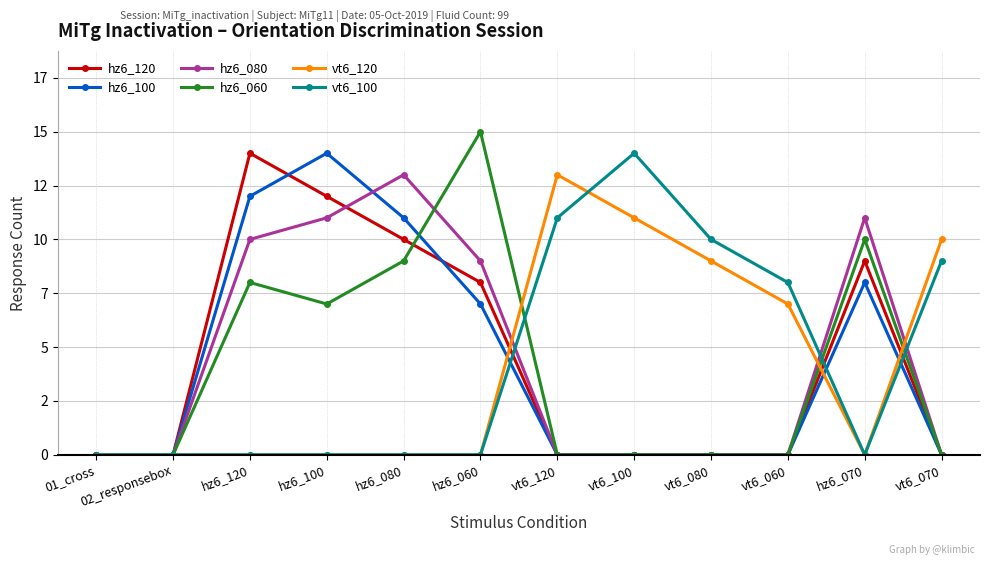

What is the difference between the second highest and minimum values in the hz6_080 series?

11